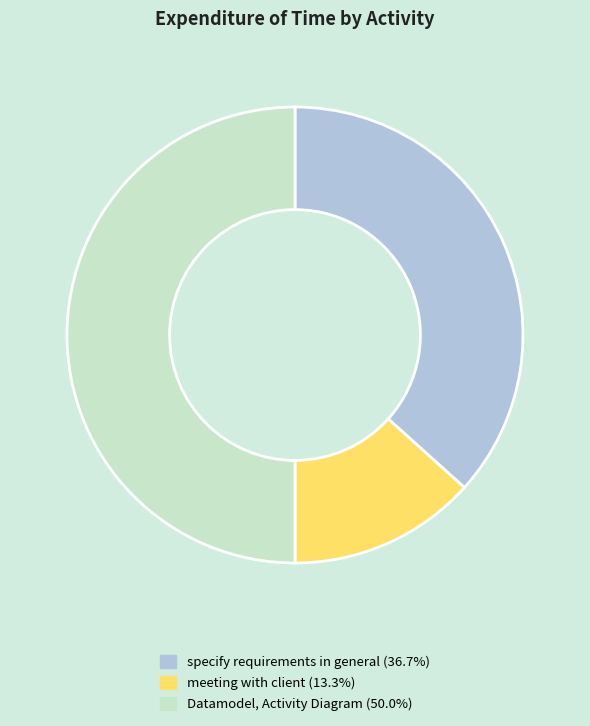

How many segments does this pie chart have?

3